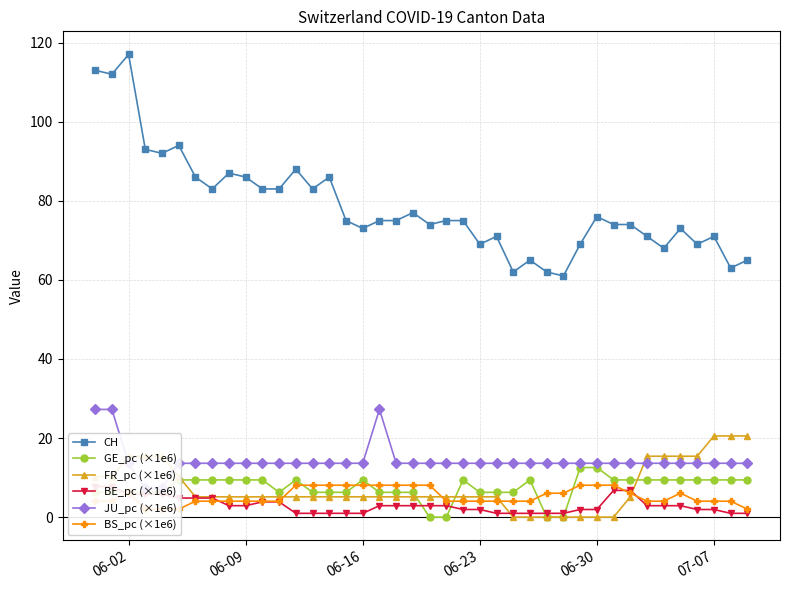

At how many categories does at least one series exceed 55?

40